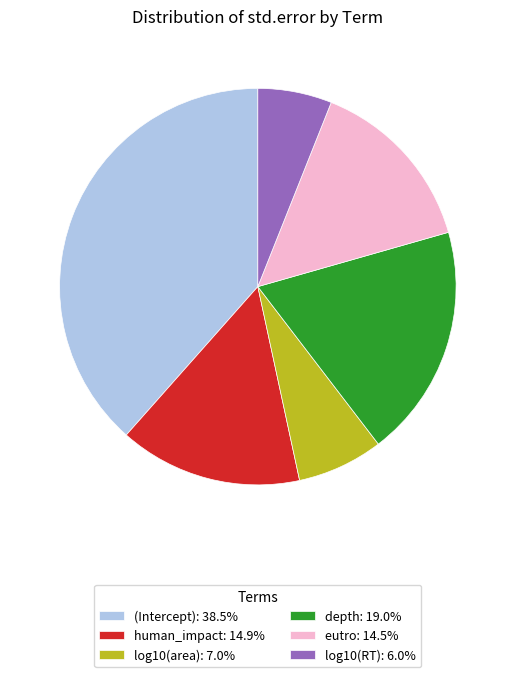

Count the number of slices in the pie.

6